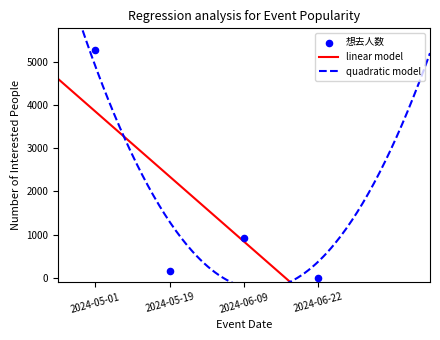

Between 2024-05-19 and 2024-05-01, which is larger?

2024-05-01